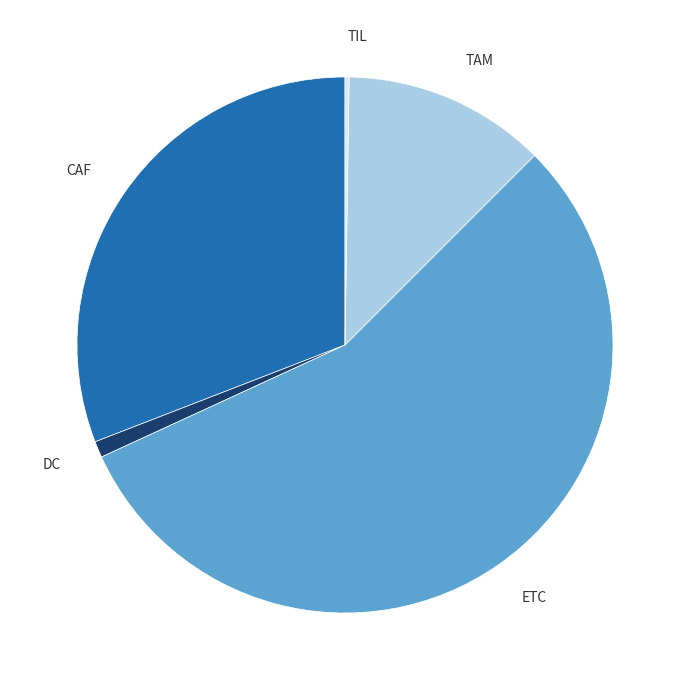

Is there a majority slice in this chart?

Yes